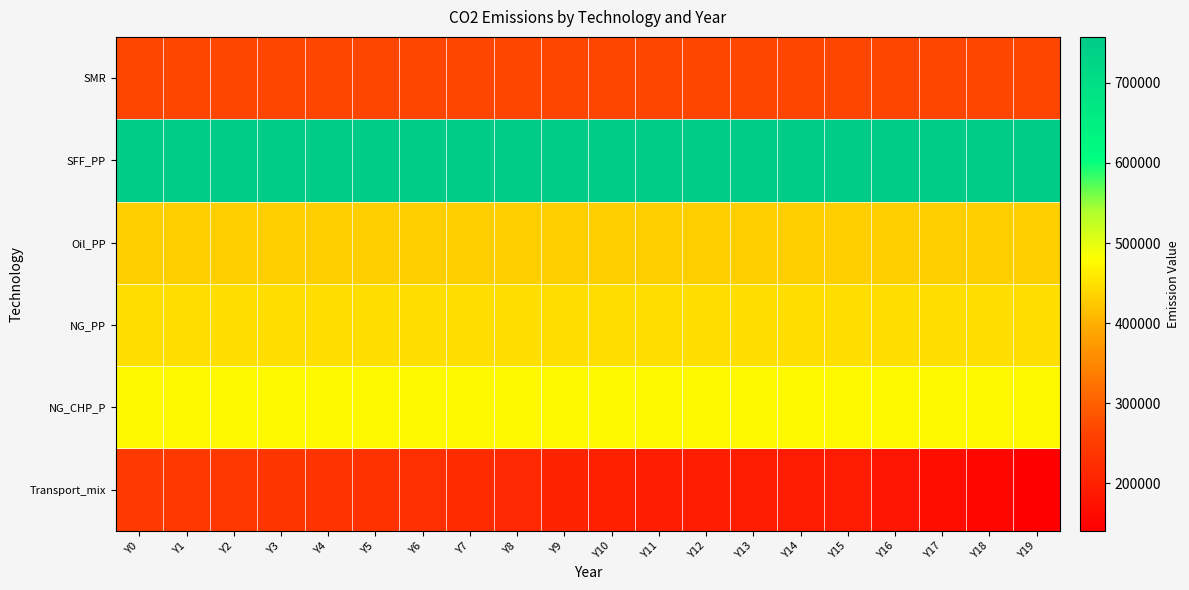

Which series has the largest range (max minus min)?

Transport_mix